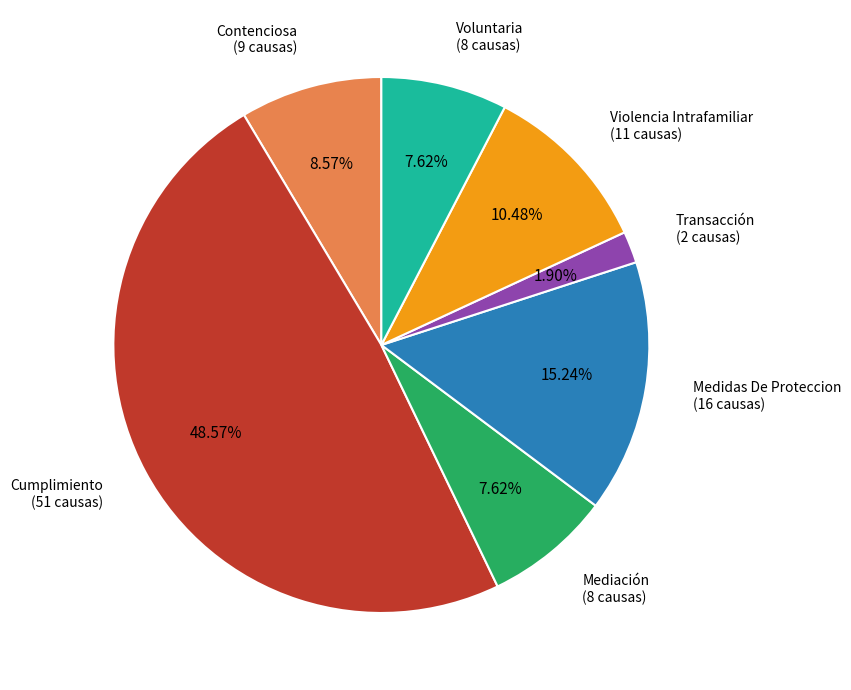

Is there any slice that represents more than half of the pie?

No